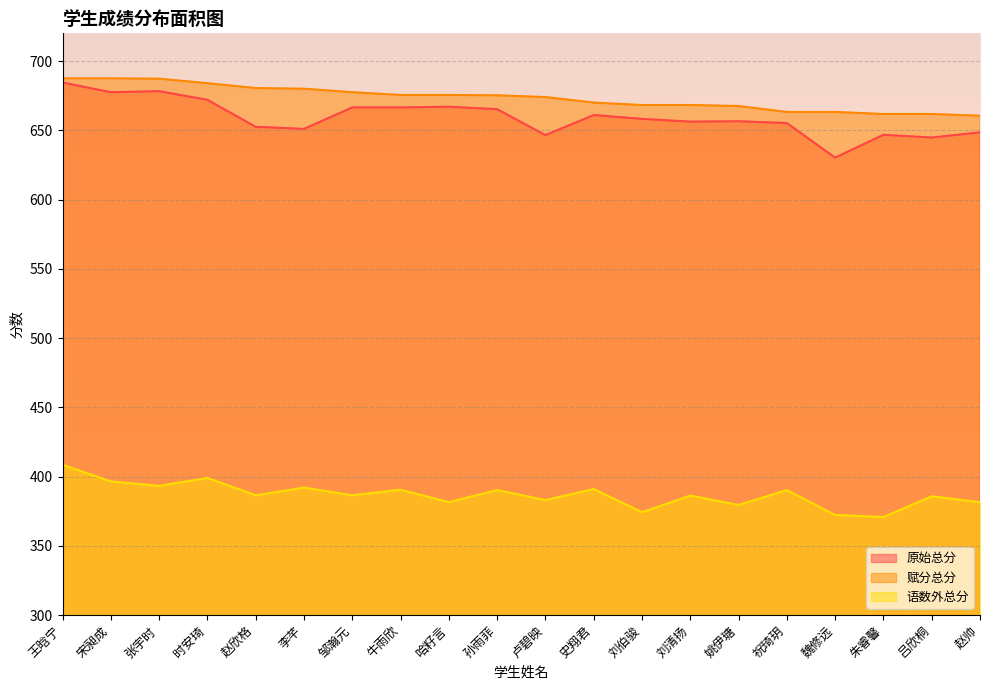

Where is 赋分总分 nearest to the value 674?

卢碧映